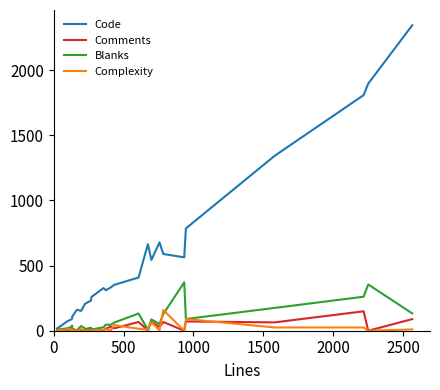

Which series has the largest total across all categories?

Code